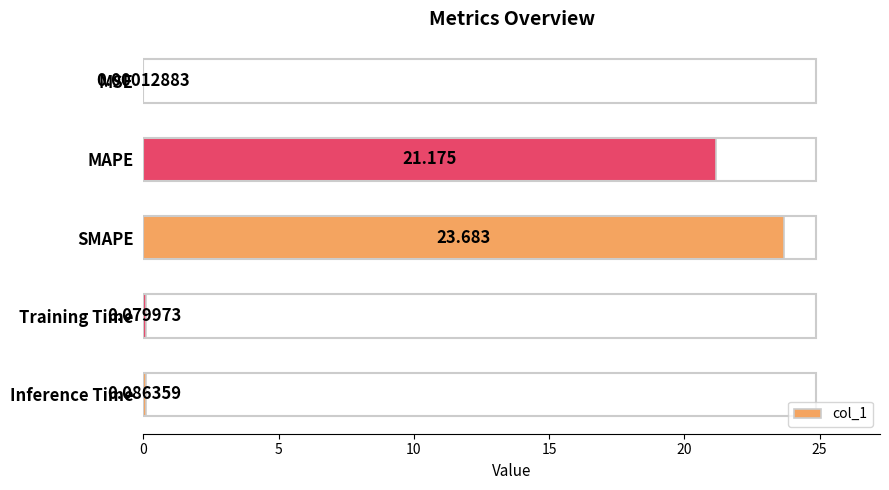

Where is the data nearest to the value 11?

MAPE